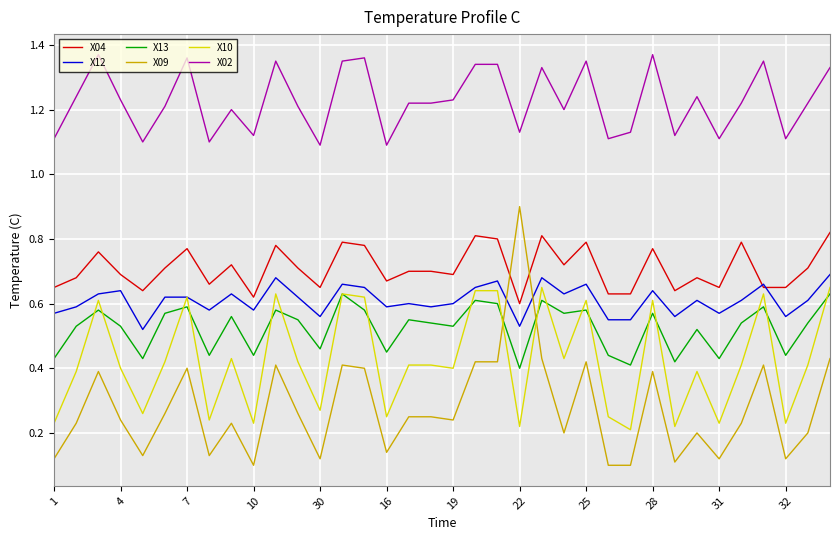

Which series has the widest spread of values?

X09